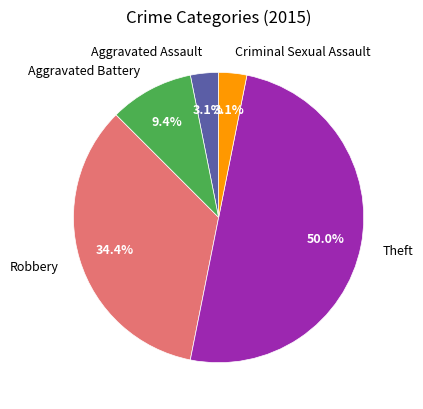

Which slice is the largest?

Theft